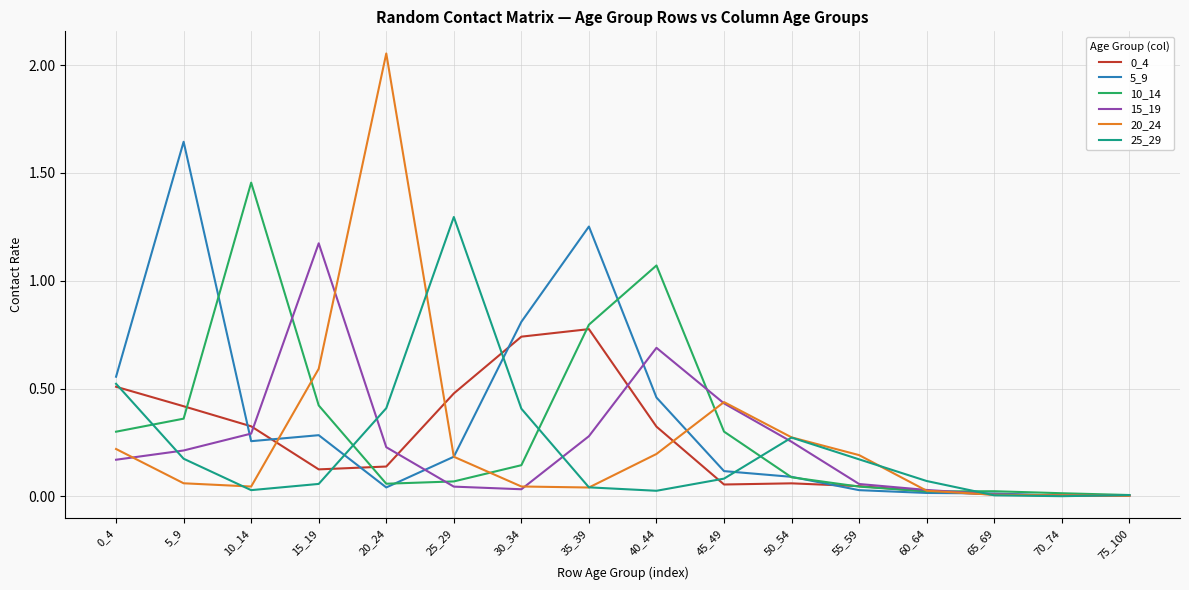

Between 40_44 and 45_49, which series saw the biggest shift?

10_14